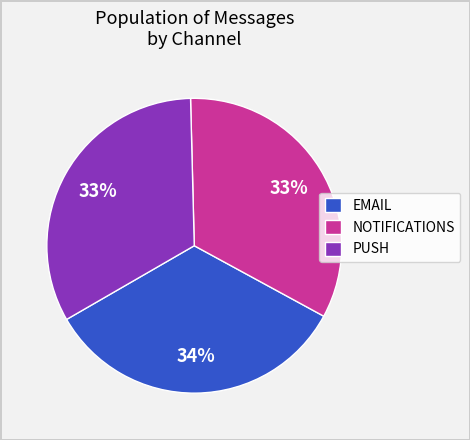

Count the number of slices in the pie.

3